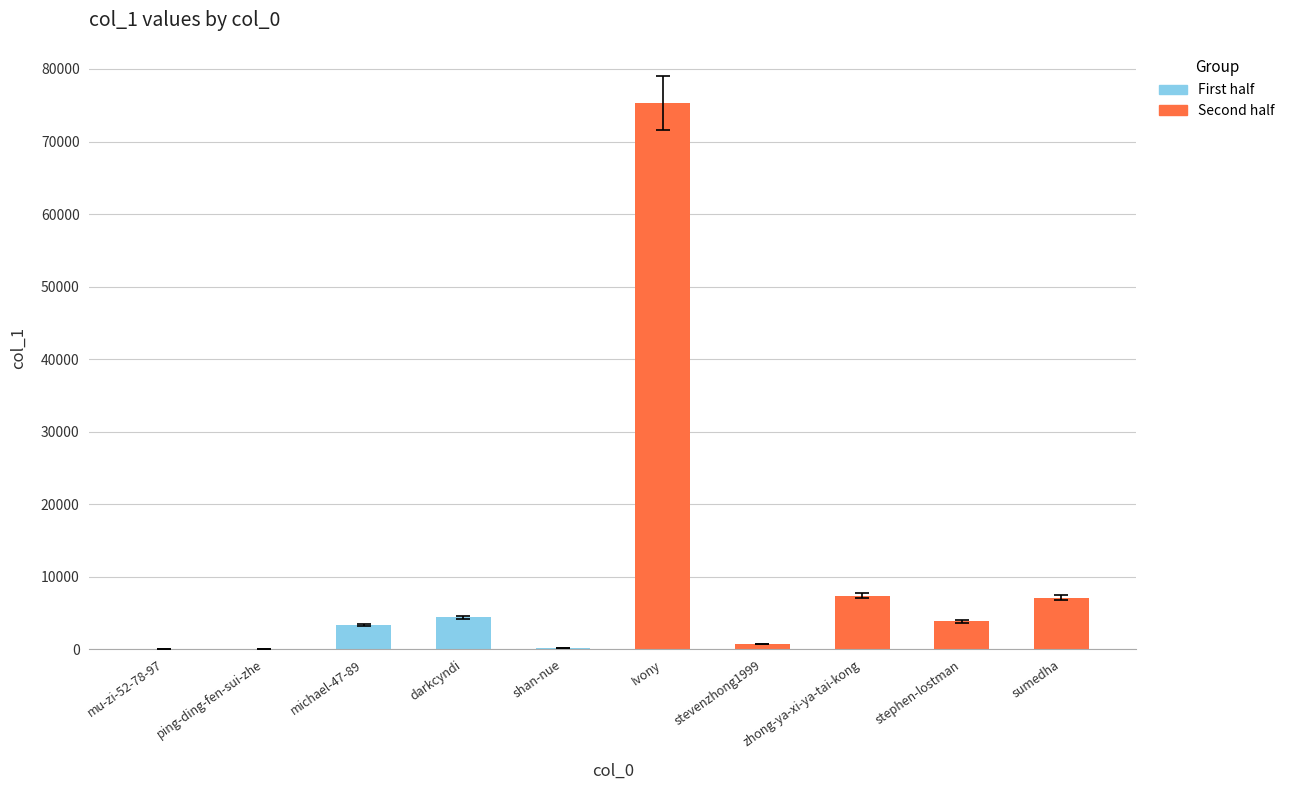

Approximately how many times larger is the value at michael-47-89 compared to sumedha?

0.5